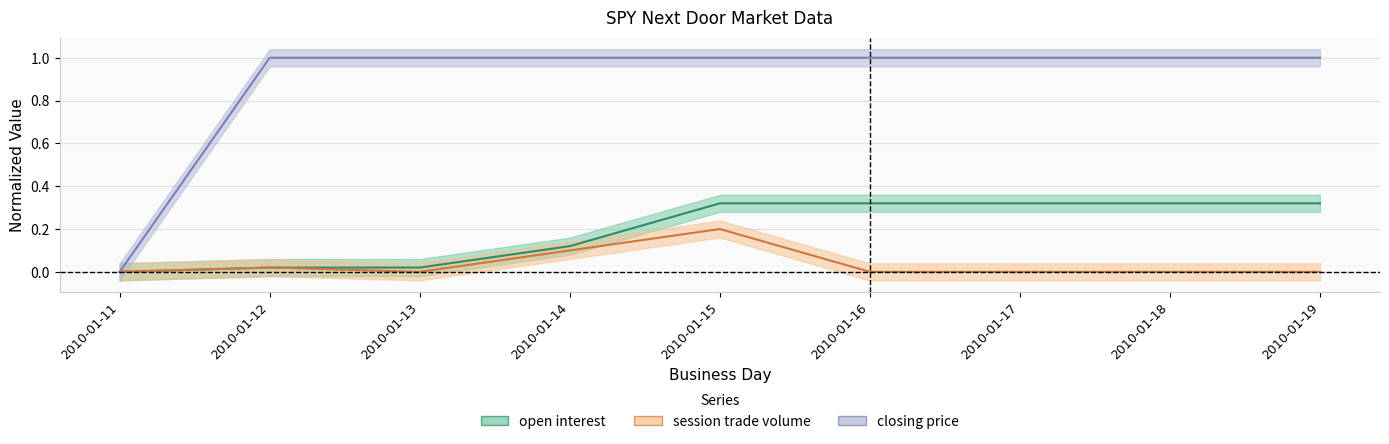

Does the chart have visible grid lines?

Yes